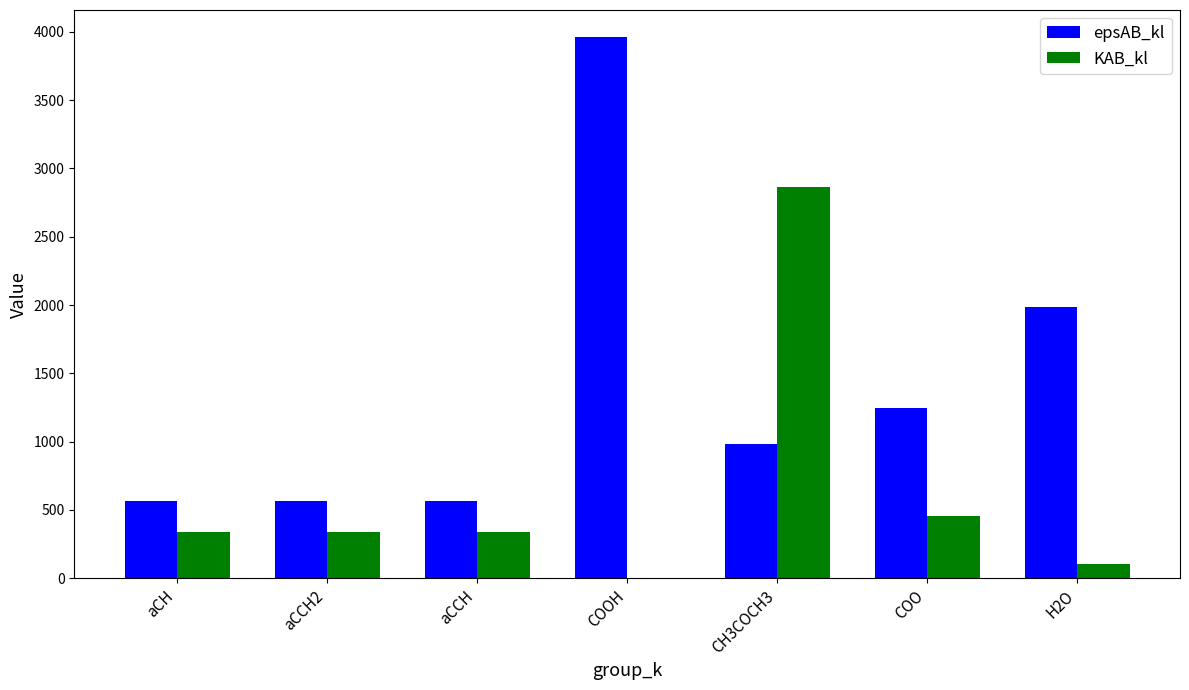

What is the sum of the KAB_kl values at CH3COCH3 and aCCH?

3204.8